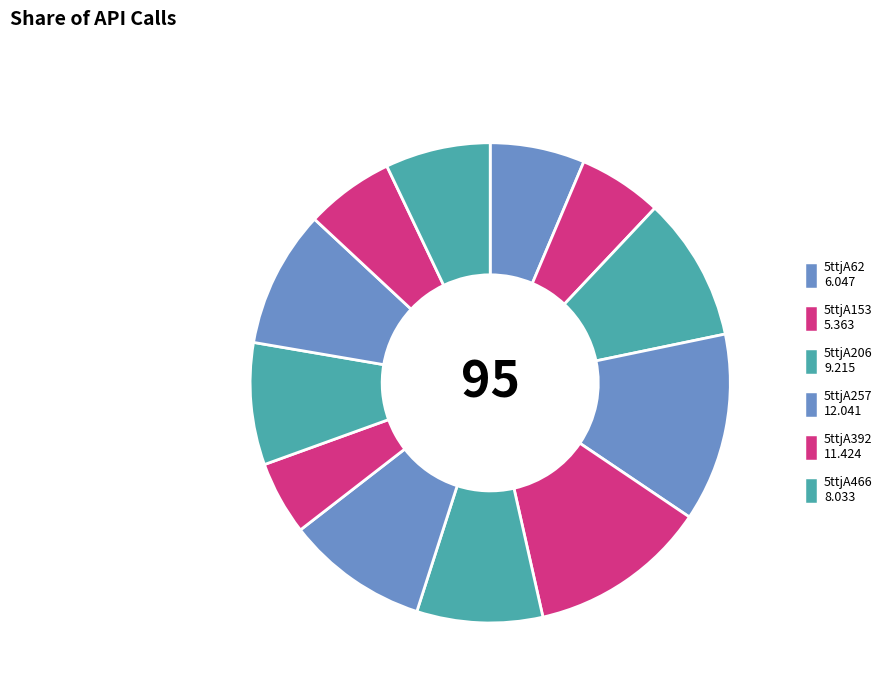

How many slices are in this pie chart?

12